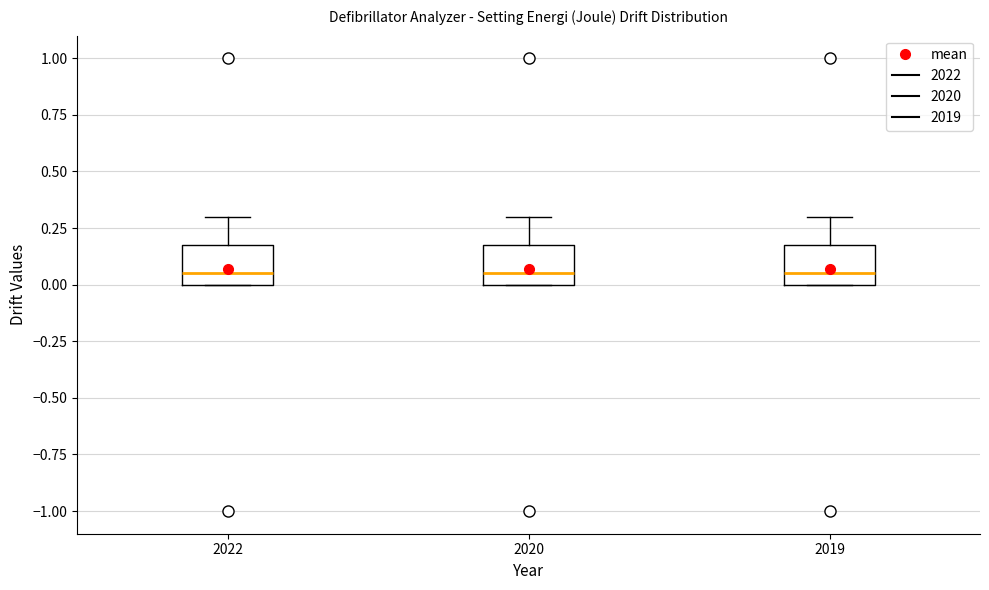

Where is the lower edge of the box at x = 2022 on the y-axis? The values are not printed on the chart, so give them approximately, as read against the axis.

0.00